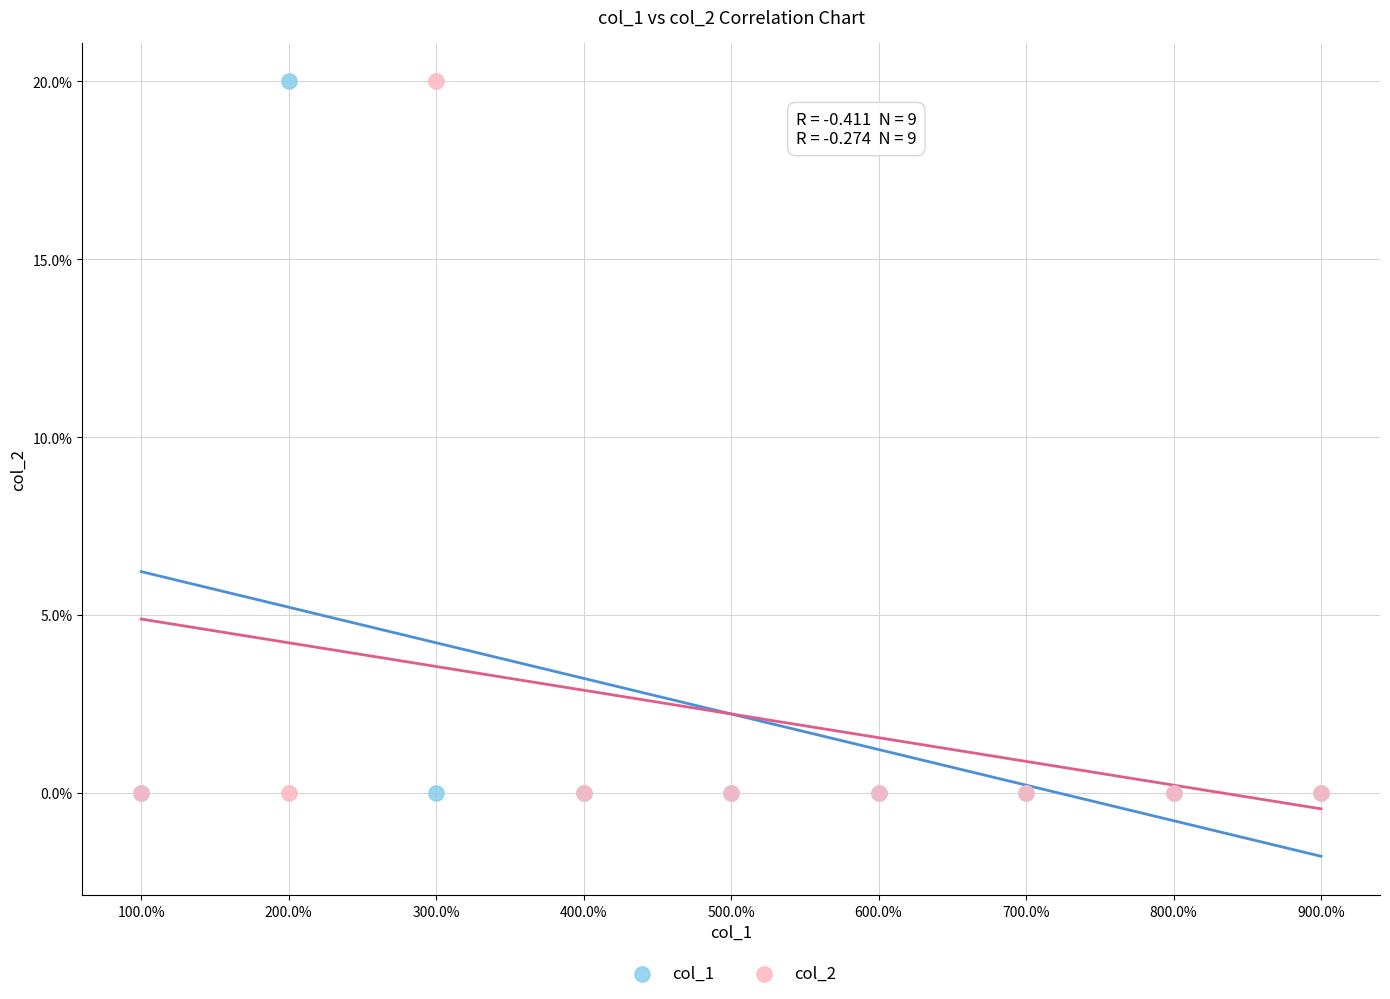

What are all the series names shown in the legend?

col_1, col_2